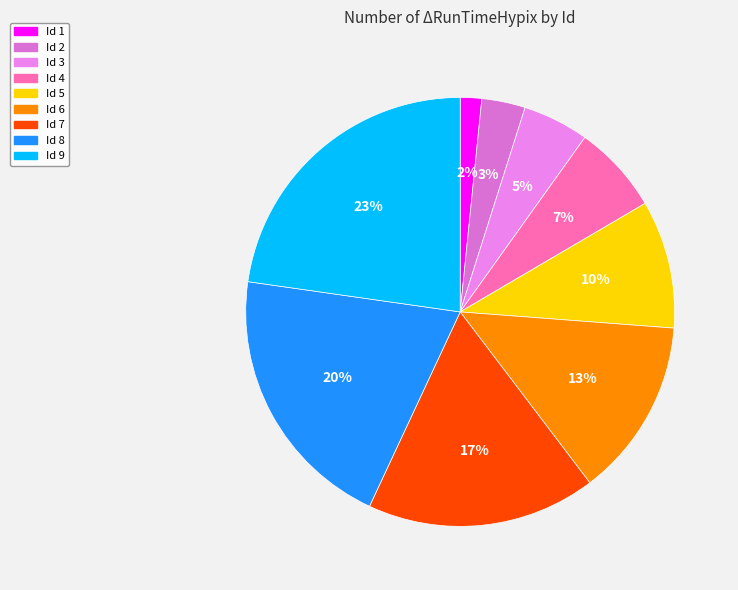

Count the number of slices in the pie.

9